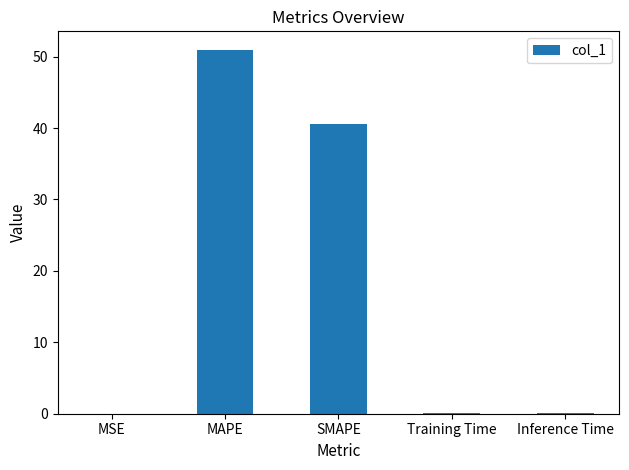

What is the average value?

18.4